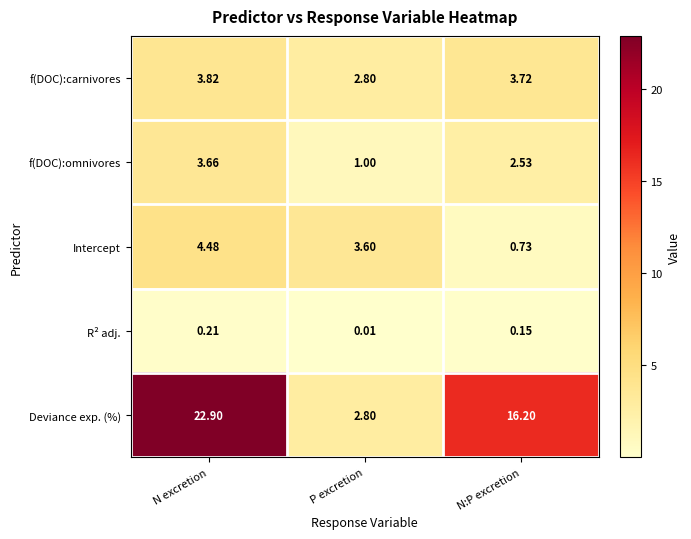

What is the greatest value displayed?

22.9